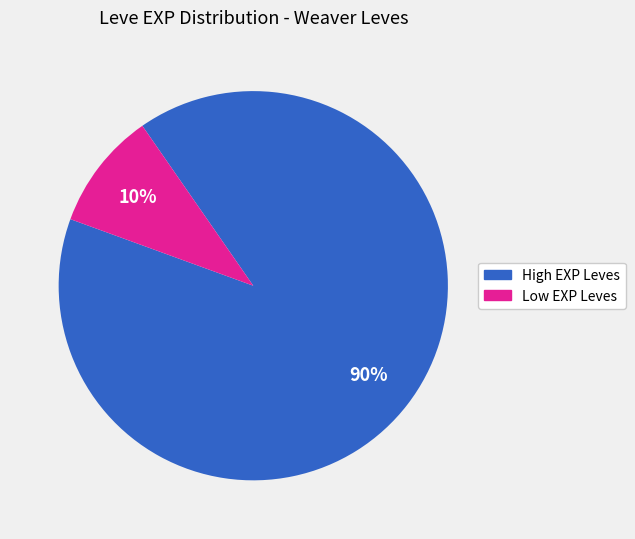

To the nearest percent, what is the difference between the largest and smallest slice percentages?

80%